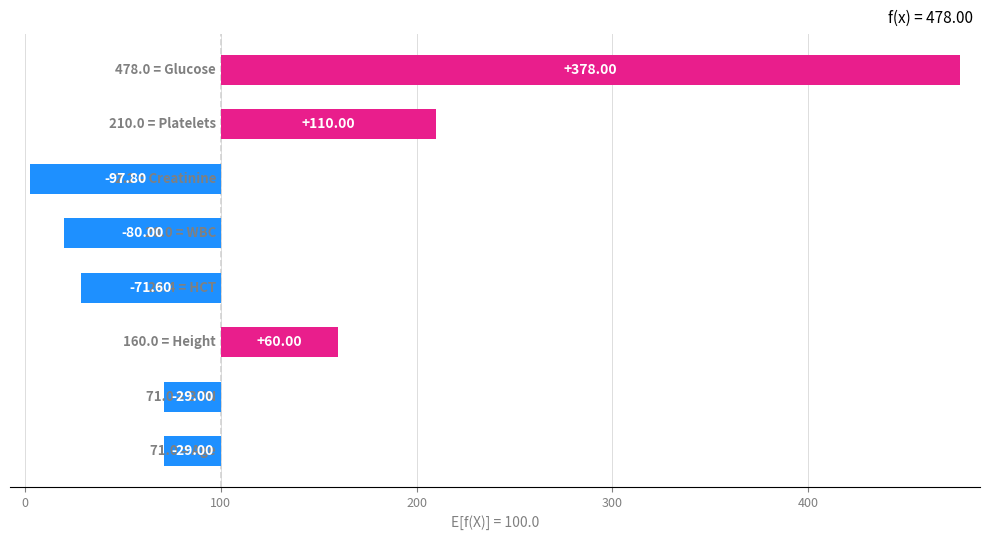

What is the greatest value displayed?

478.0